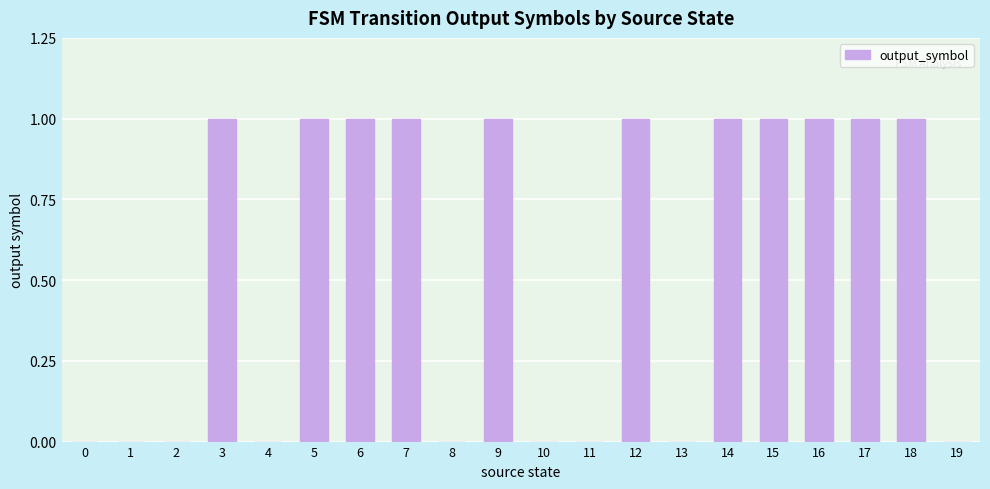

True or false: the data shows 1 at 15.

True